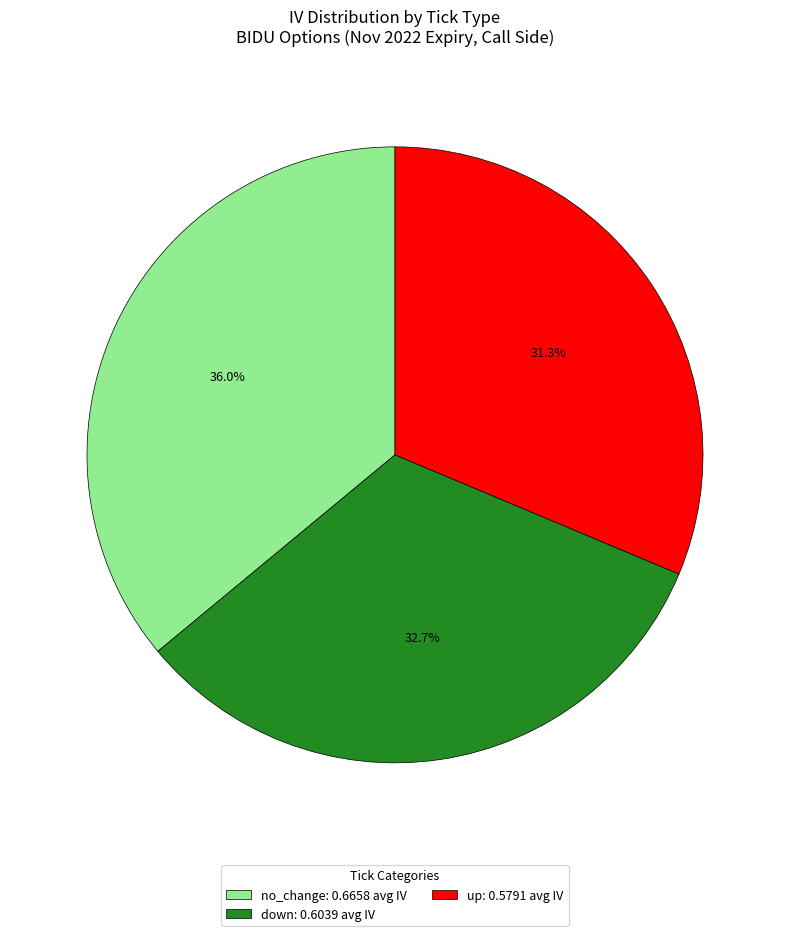

How many slices are in this pie chart?

3